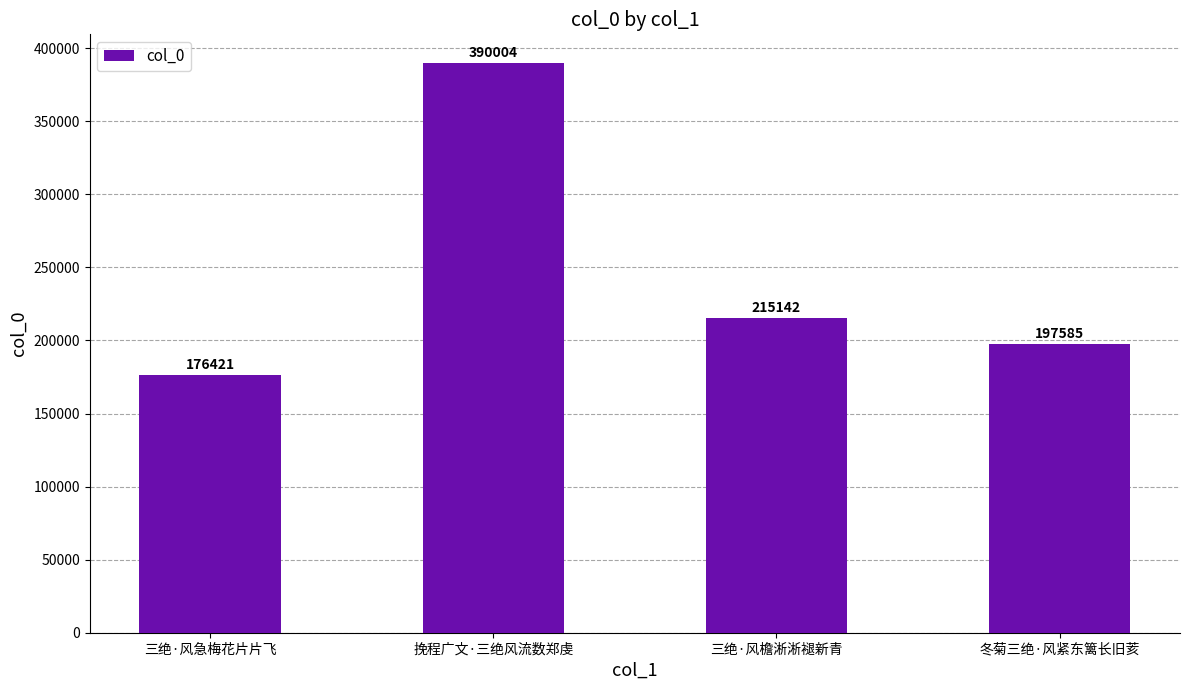

What is the sum of the values at 挽程广文·三绝风流数郑虔 and 三绝·风急梅花片片飞?

566425